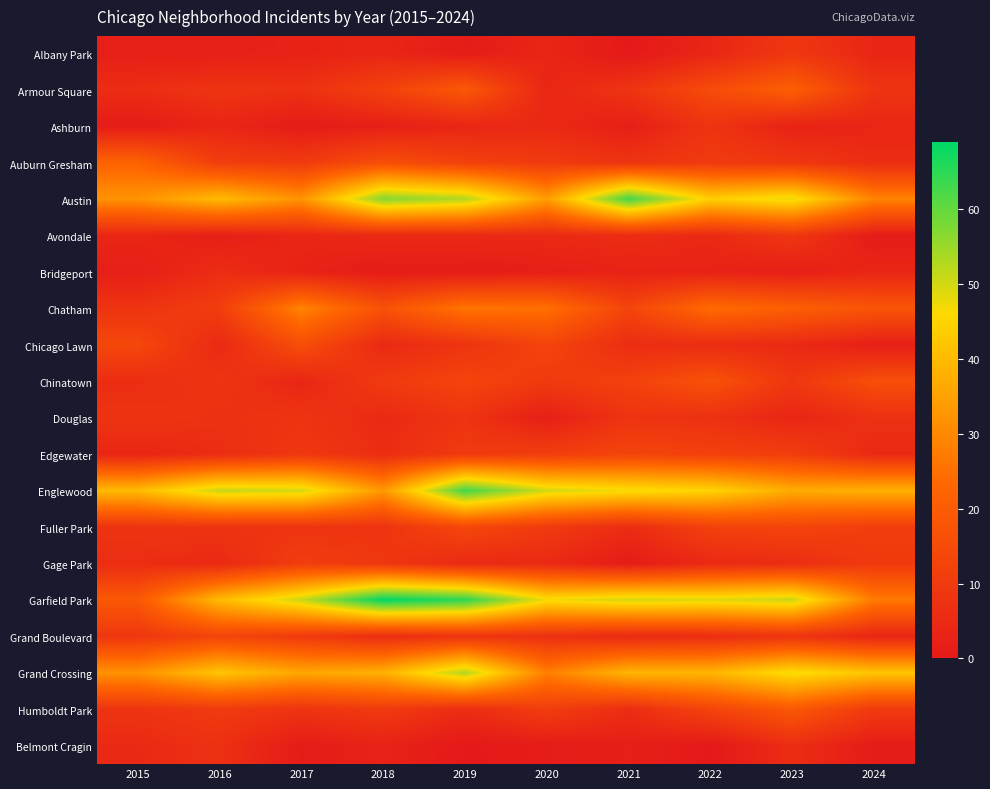

Which series has the largest total across all categories?

Garfield Park